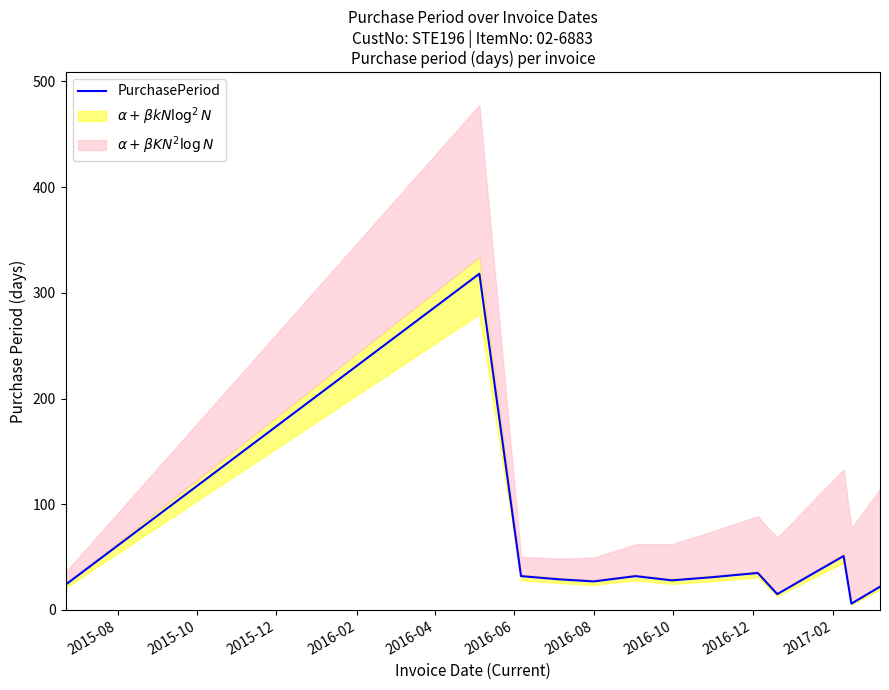

Does the chart have visible grid lines?

No